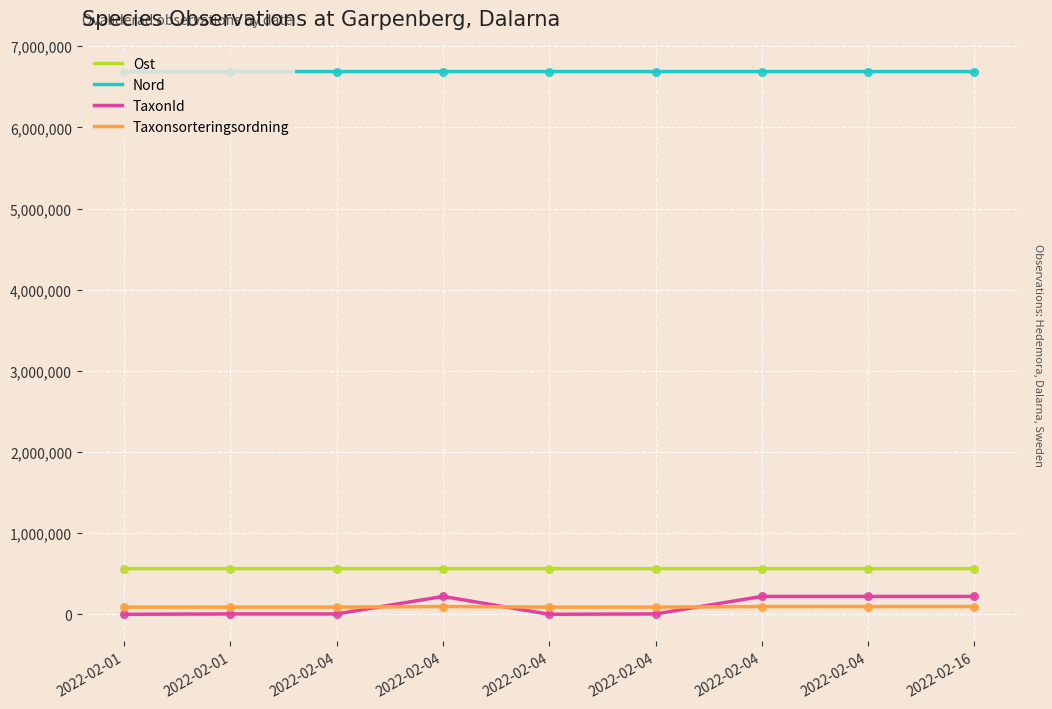

At how many categories does at least one series exceed 4027016?

9